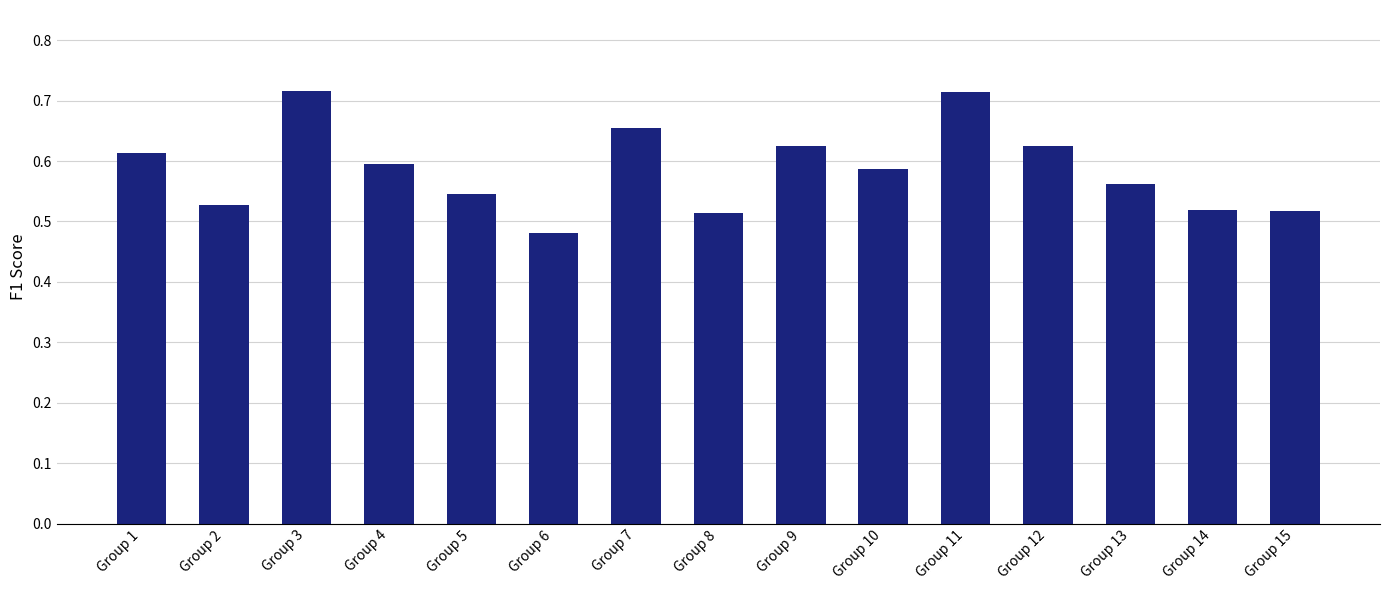

Between Group 15 and Group 7, which is larger?

Group 7